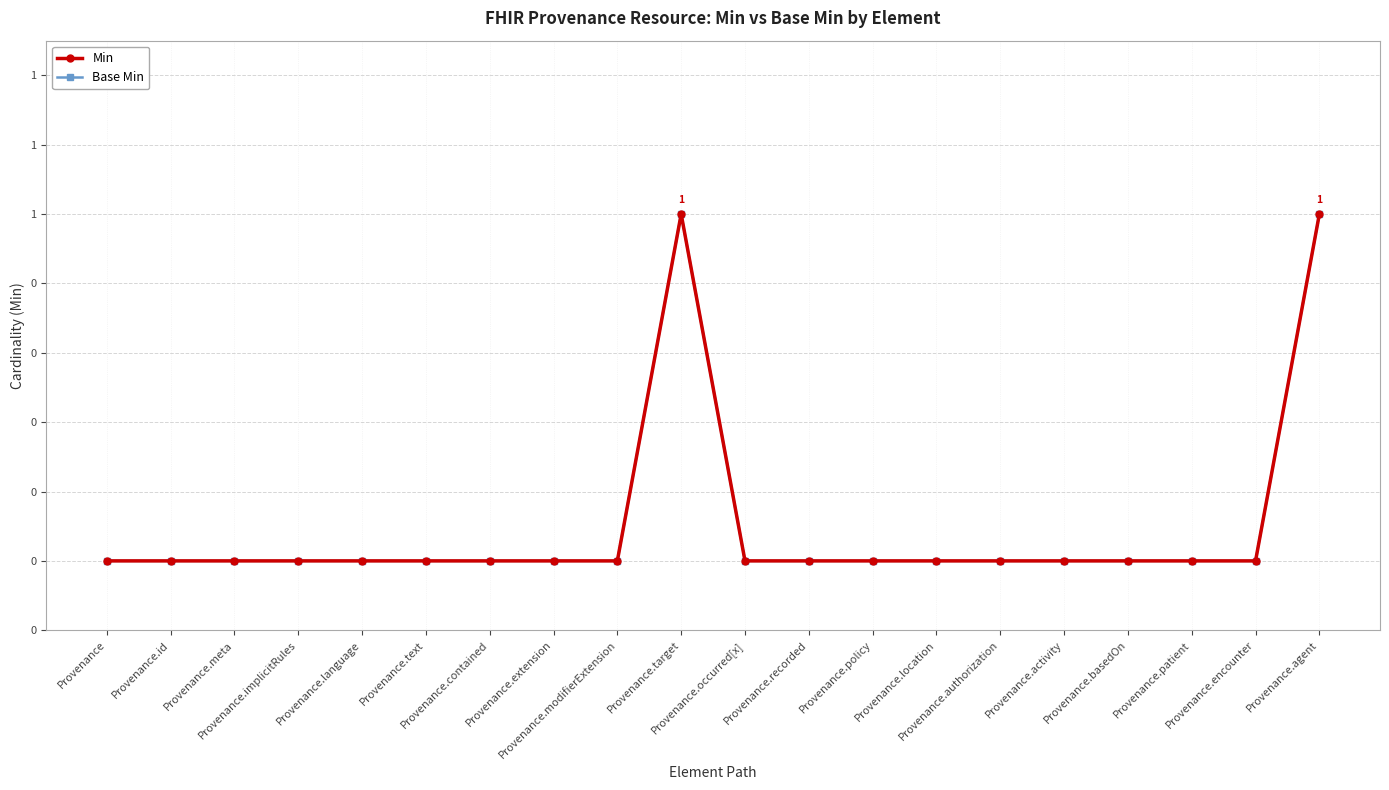

Does the chart have visible grid lines?

Yes